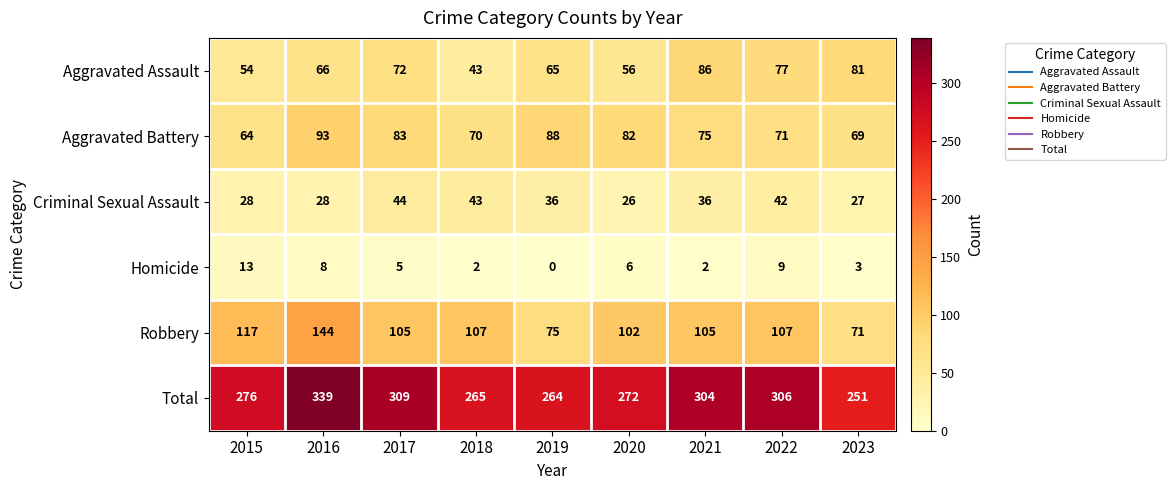

Which category has the highest value across all series?

2016